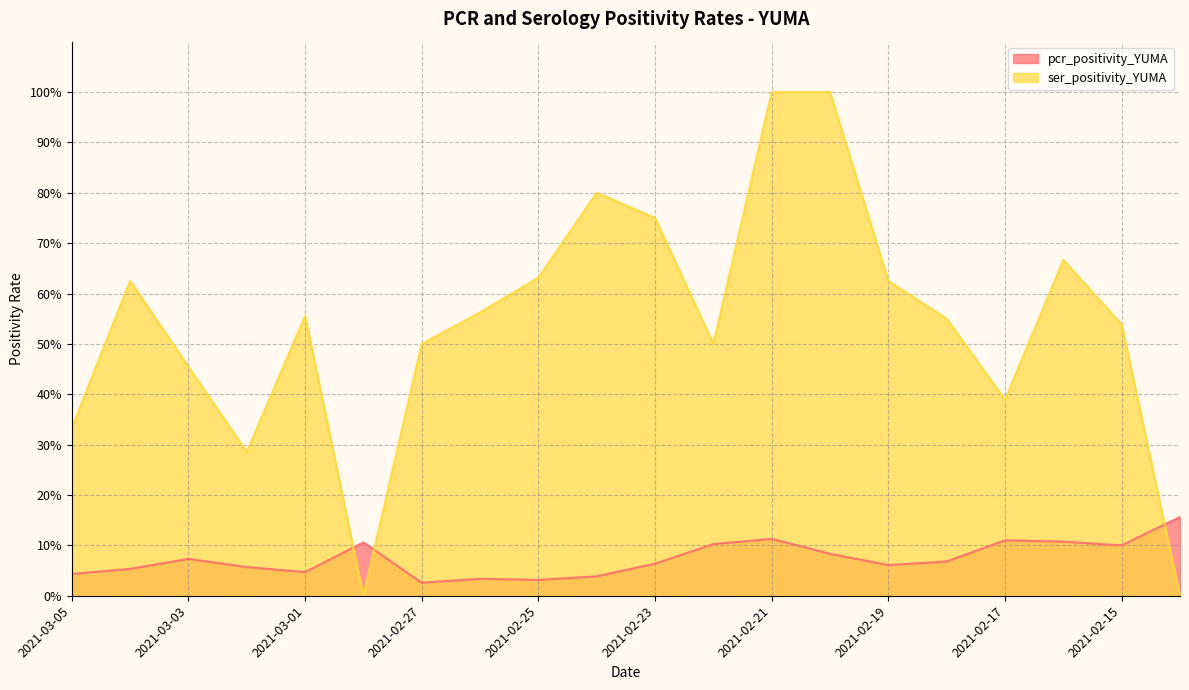

At 2021-02-19, list the series in order from largest to smallest.

ser_positivity_YUMA, pcr_positivity_YUMA